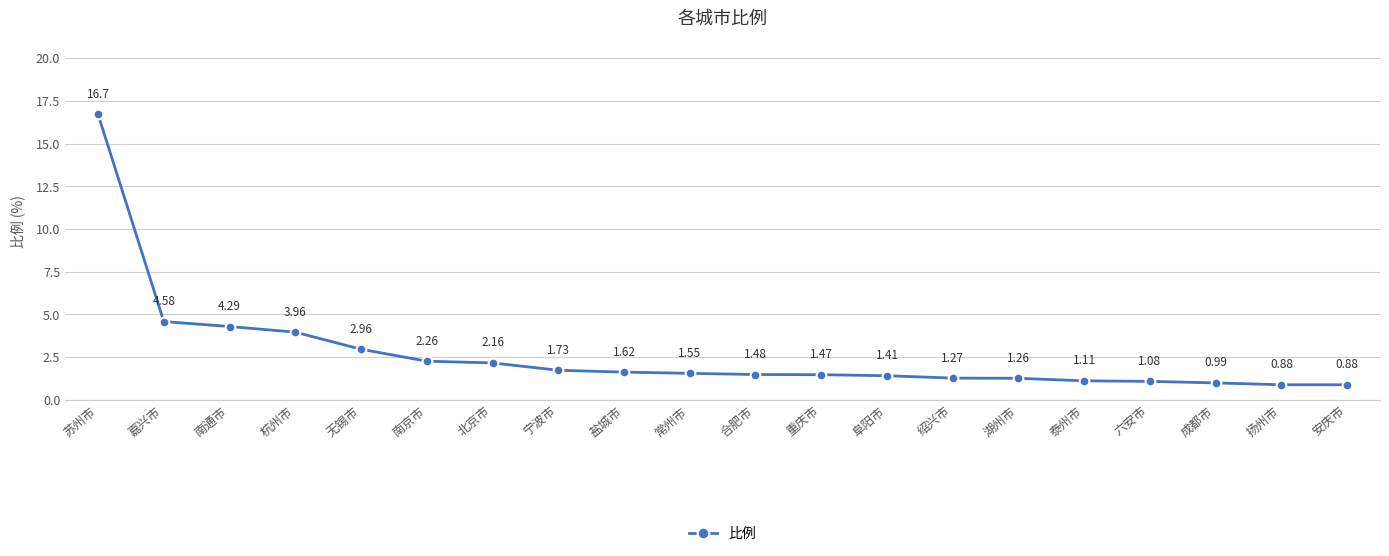

True or false: there are more than 1 points higher than both neighbors.

False